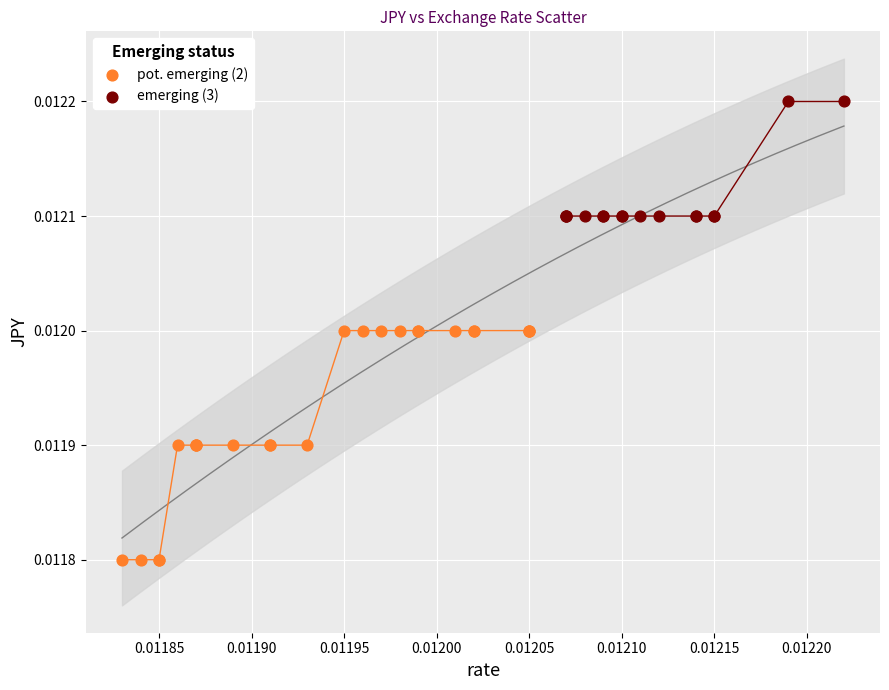

Which series contains the highest Y value?

emerging (3)